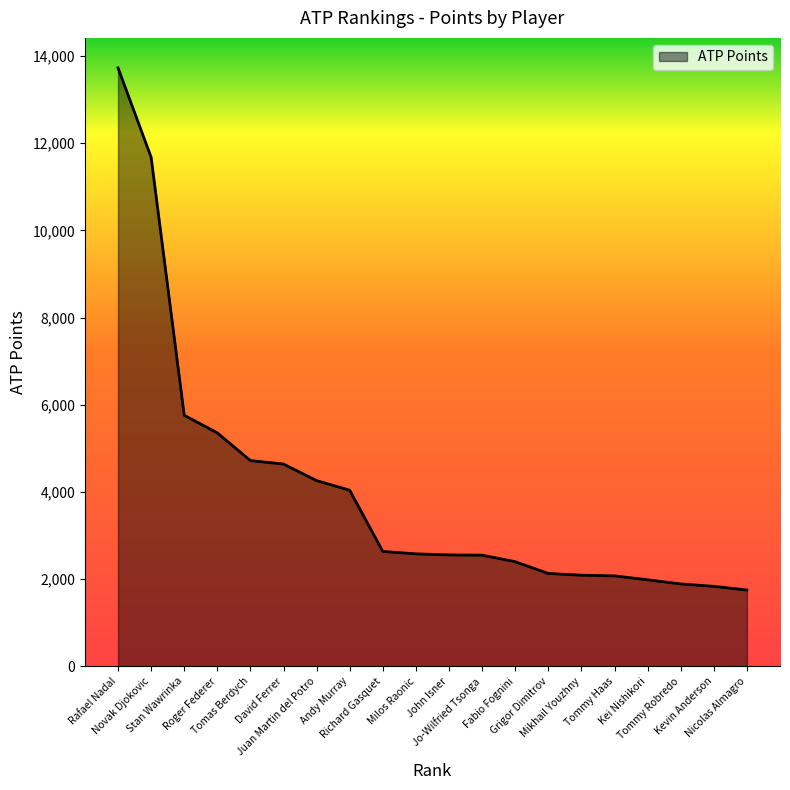

What is the change in value from Fabio Fognini to Nicolas Almagro?

-650